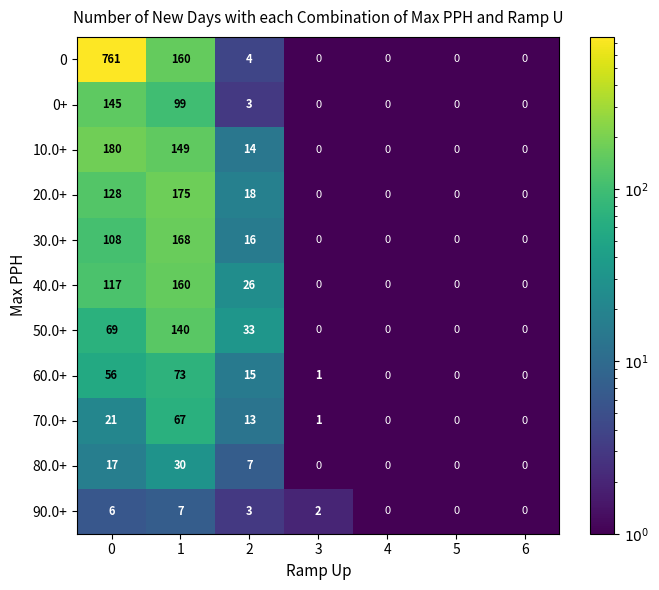

How many data points does each series have?

7